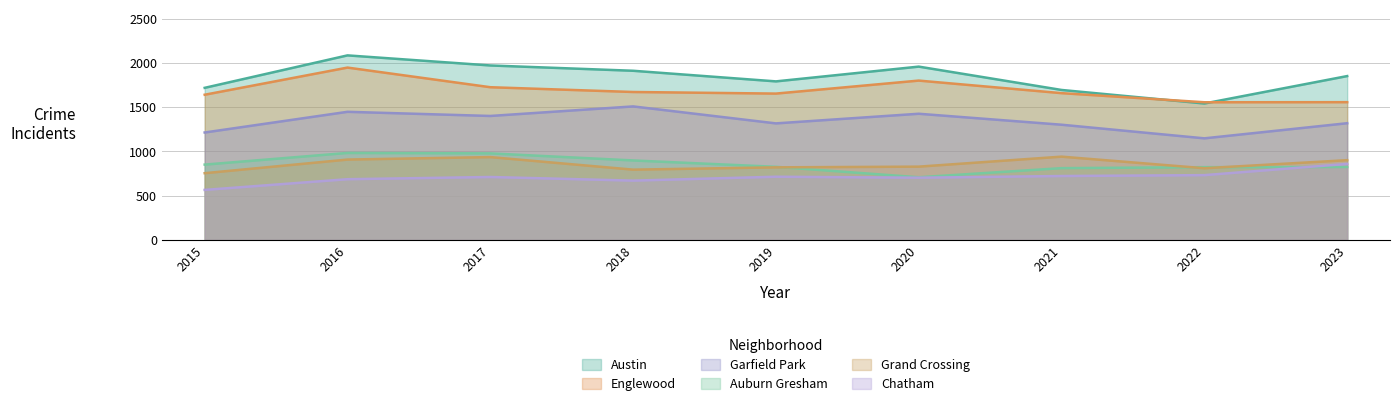

Between 2023 and 2015, which is larger?

2023